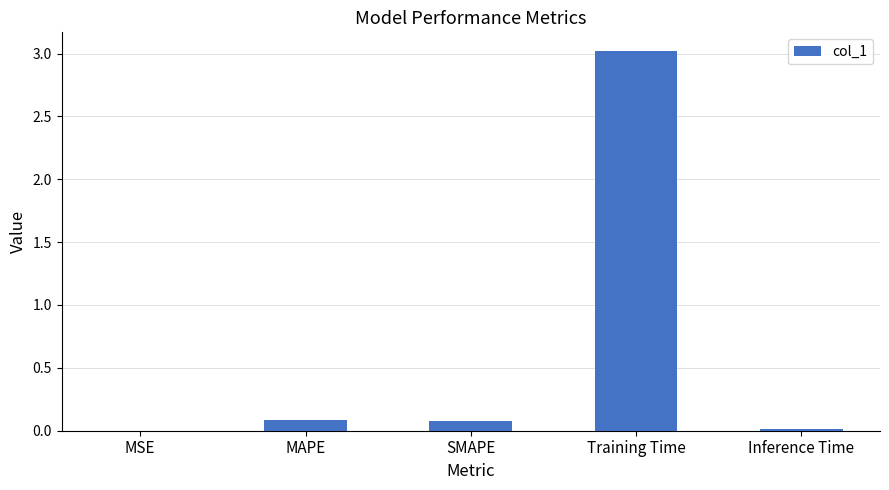

Read the value at Training Time.

3.0